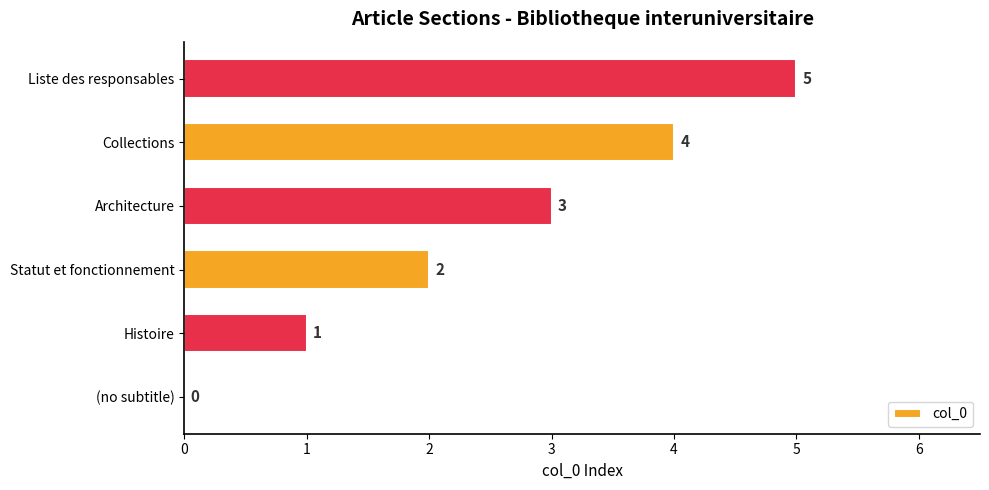

What is the greatest value displayed?

5